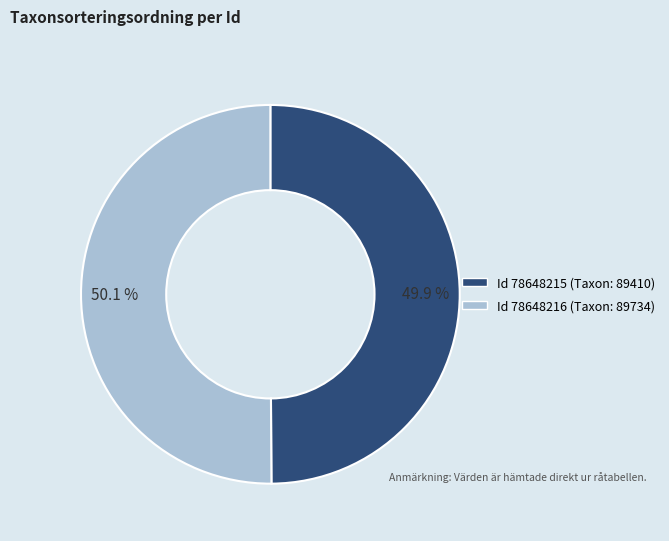

Does any single category account for the majority?

Yes